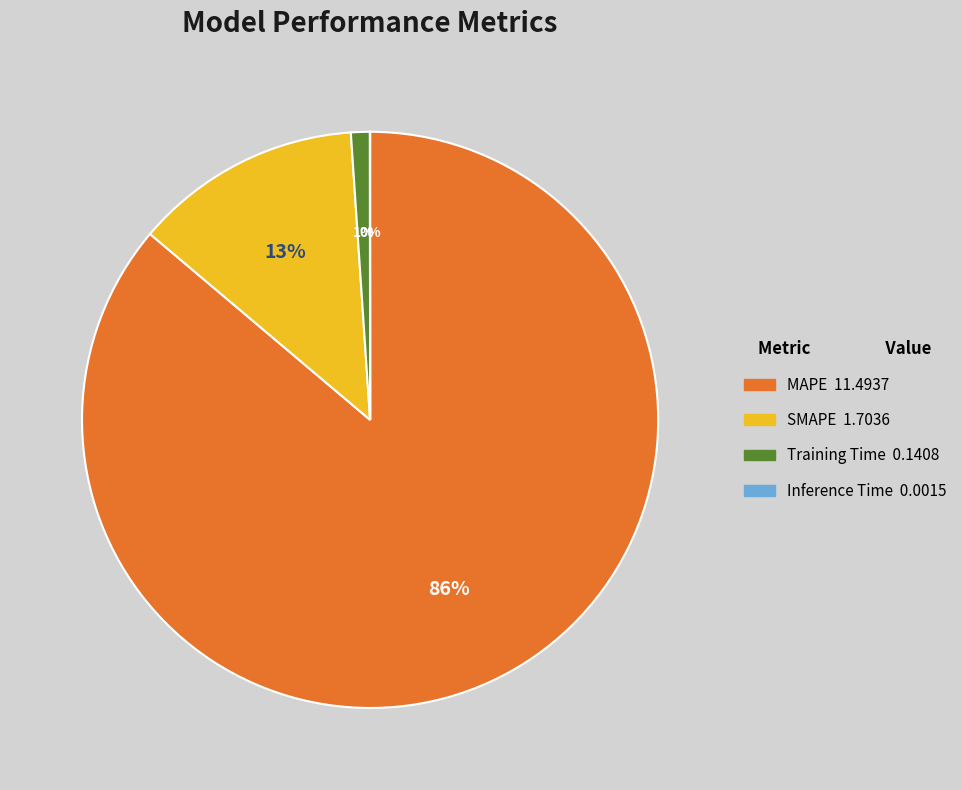

Is it true that MAPE is 86% of the pie?

True